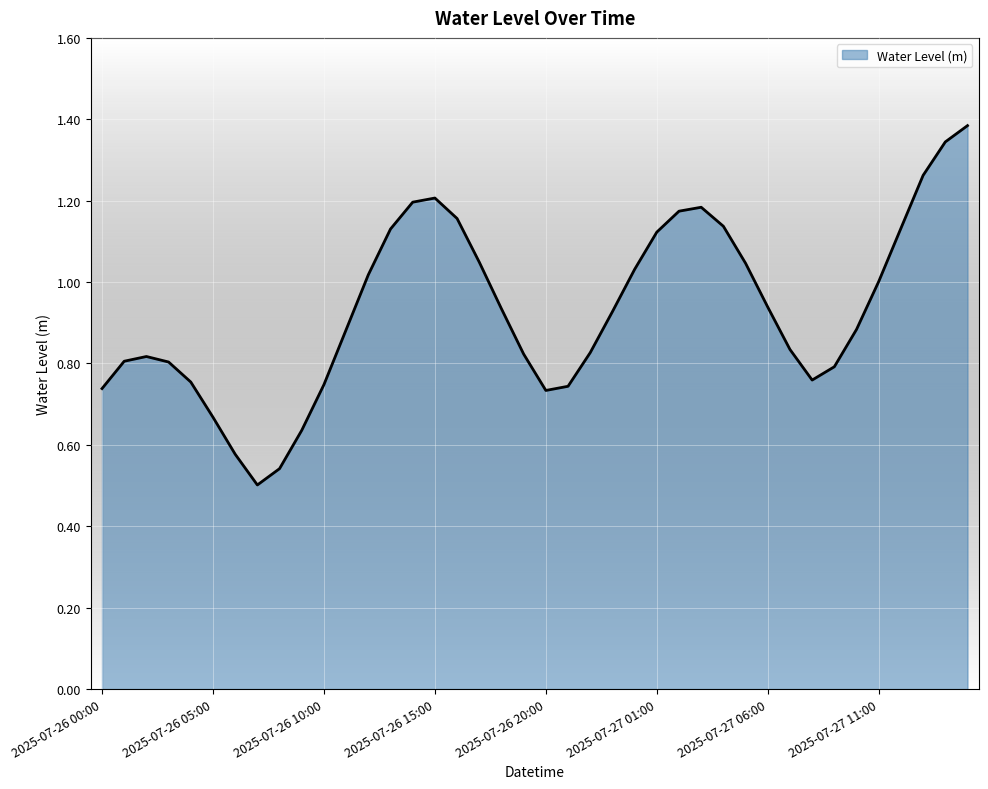

What is the maximum value shown in the chart?

1.4